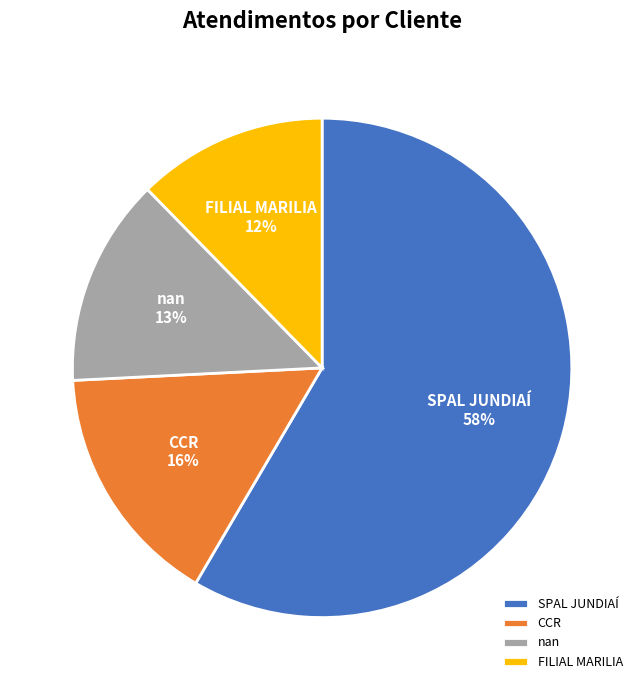

How many segments does this pie chart have?

4